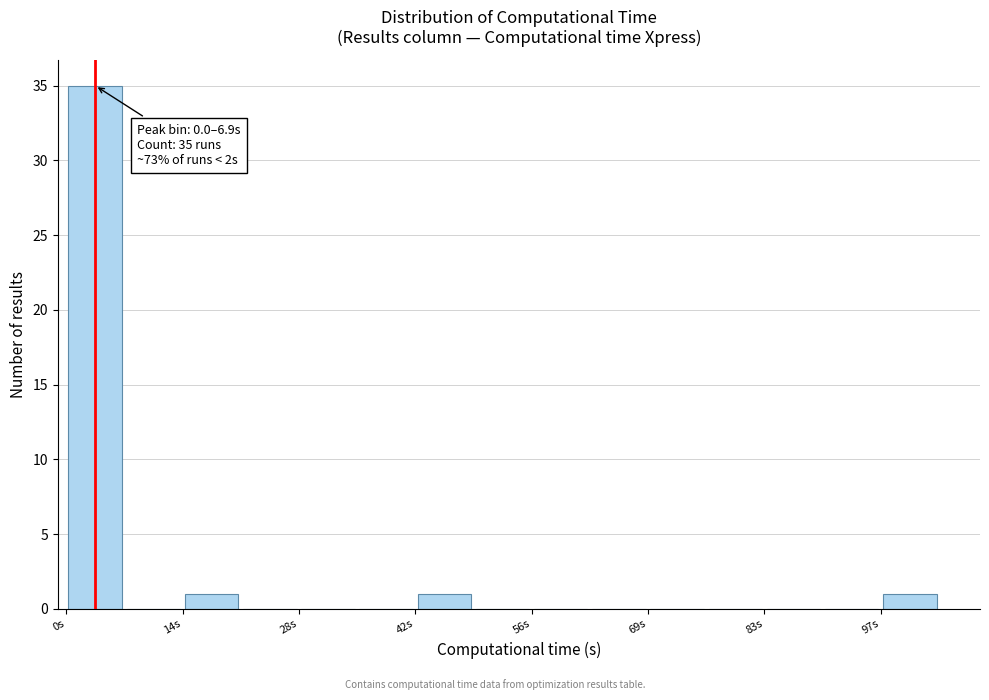

Around what value on the x-axis is the tallest bar? Give the approximate position of its centre, as read against the axis.

4